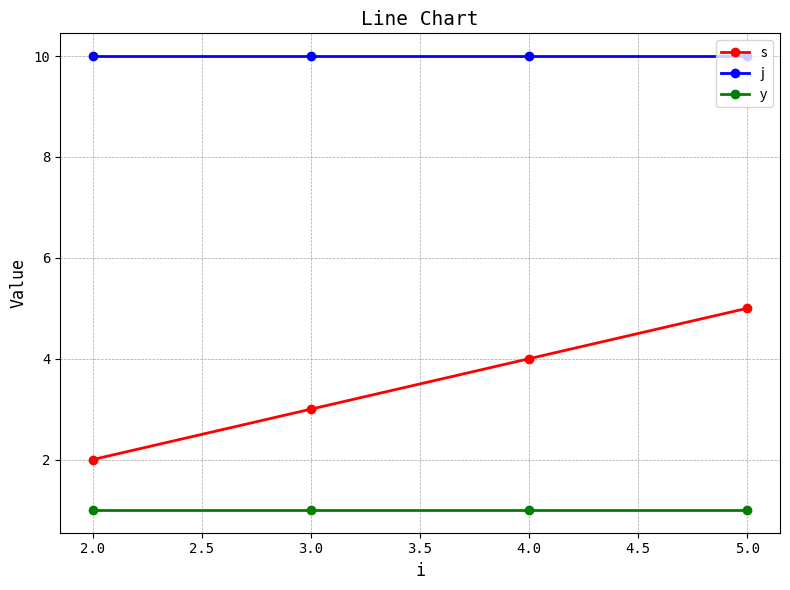

What is the label of the 2nd point from the left?

3.0